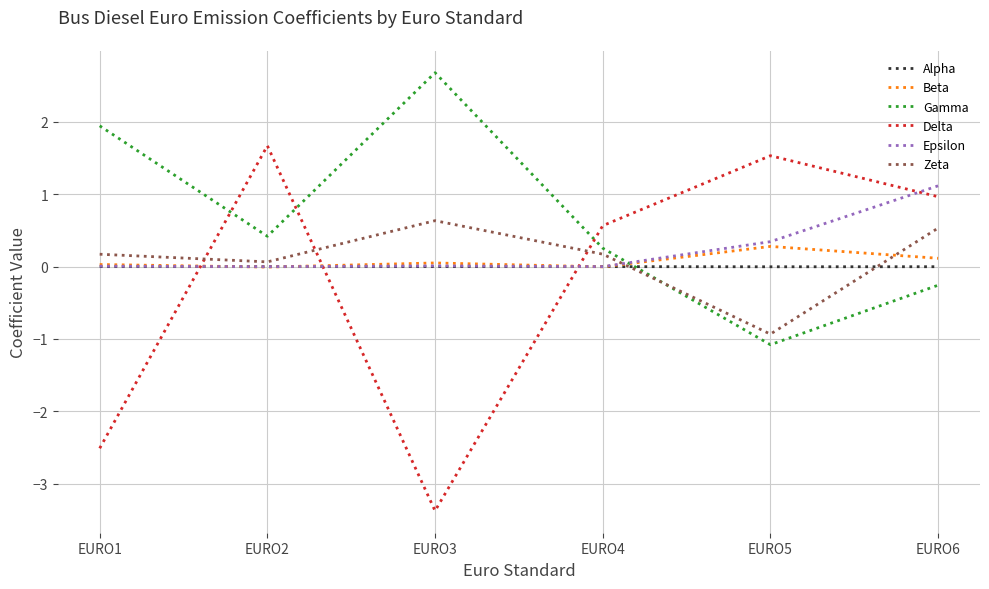

How many times do Gamma and Epsilon cross each other?

1